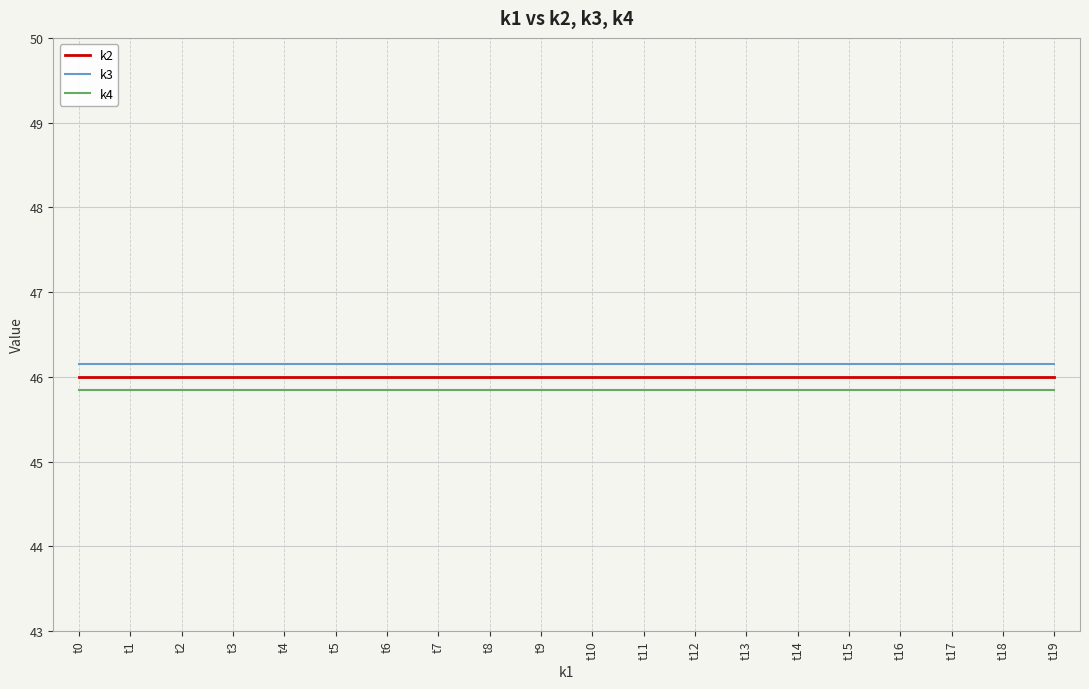

Count the number of data series in this chart.

3